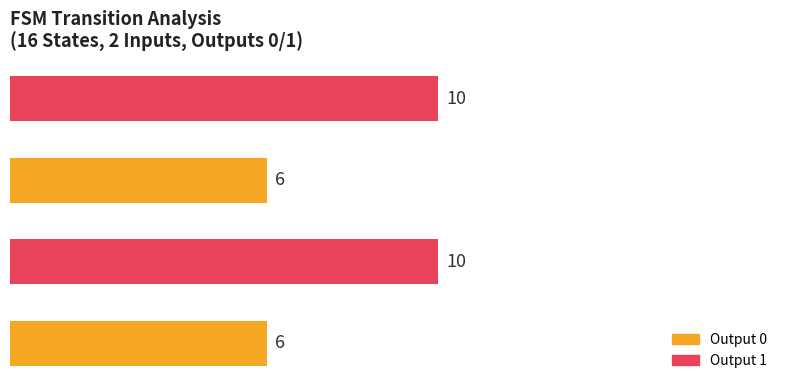

Does the chart contain any negative values?

No